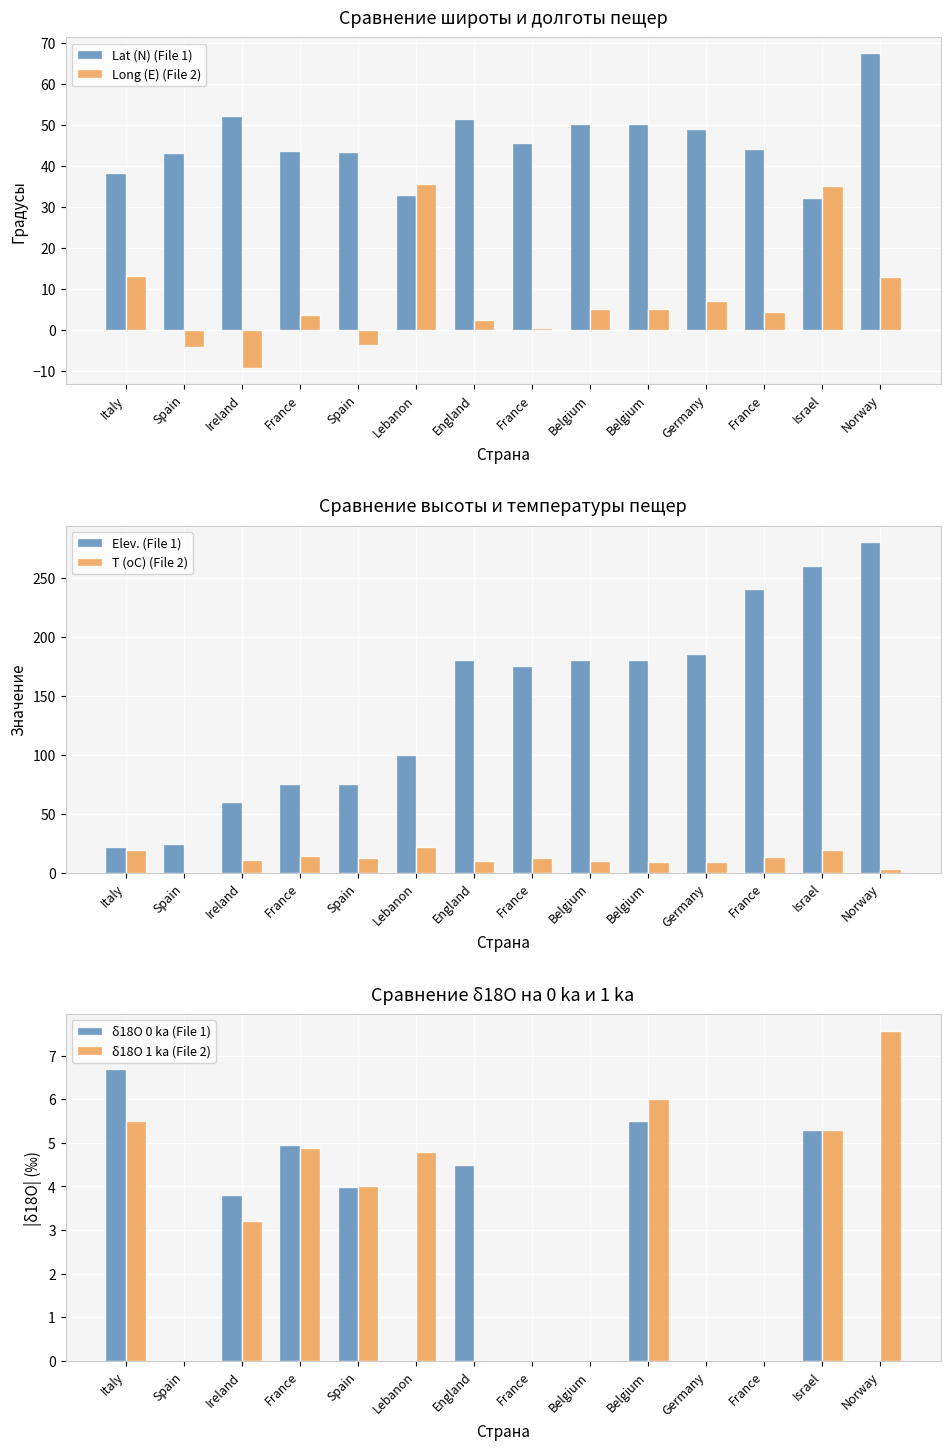

At Spain, list the series in order from smallest to largest.

Long (E) (File 2), T (oC) (File 2), δ18O 0 ka (File 1), δ18O 1 ka (File 2), Elev. (File 1), Lat (N) (File 1)